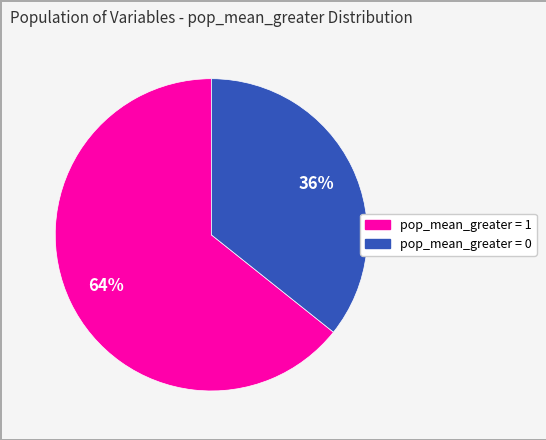

Is the sum of pop_mean_greater = 0 and pop_mean_greater = 1 greater than half?

Yes